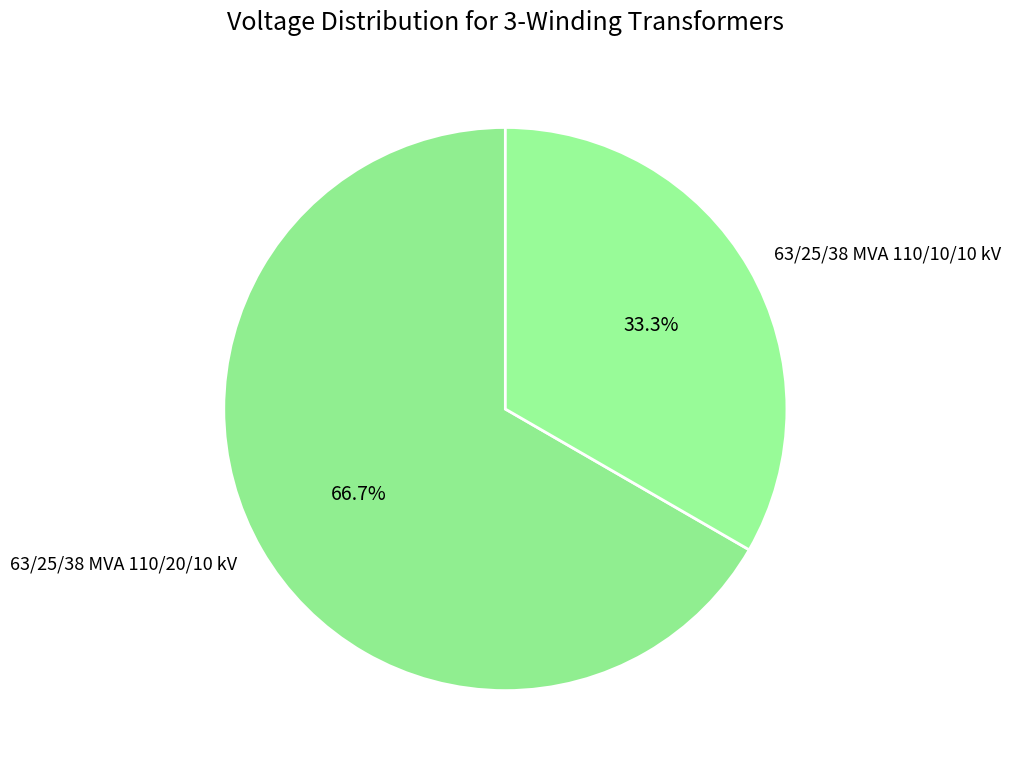

Is it true that 63/25/38 MVA 110/10/10 kV is 33% of the pie?

True